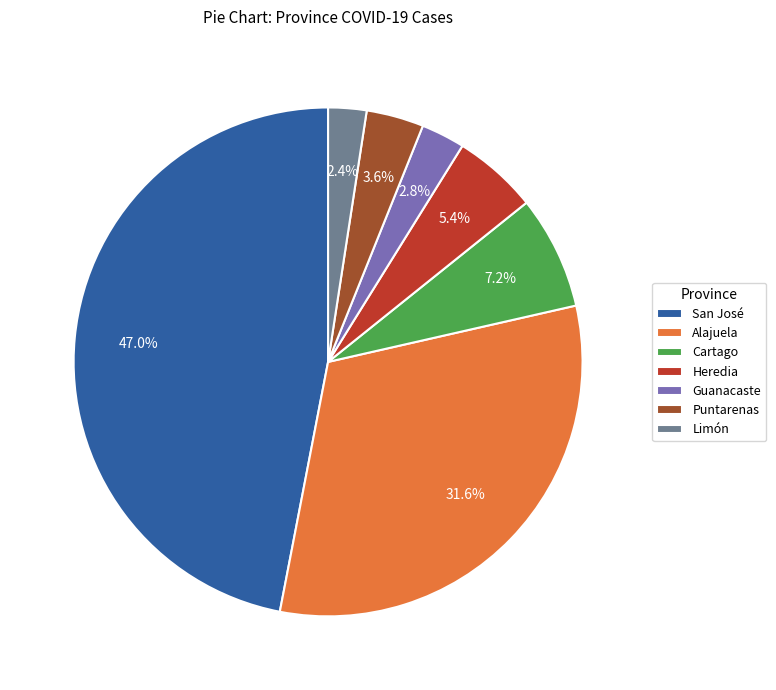

Between Alajuela and Cartago, which is larger?

Alajuela